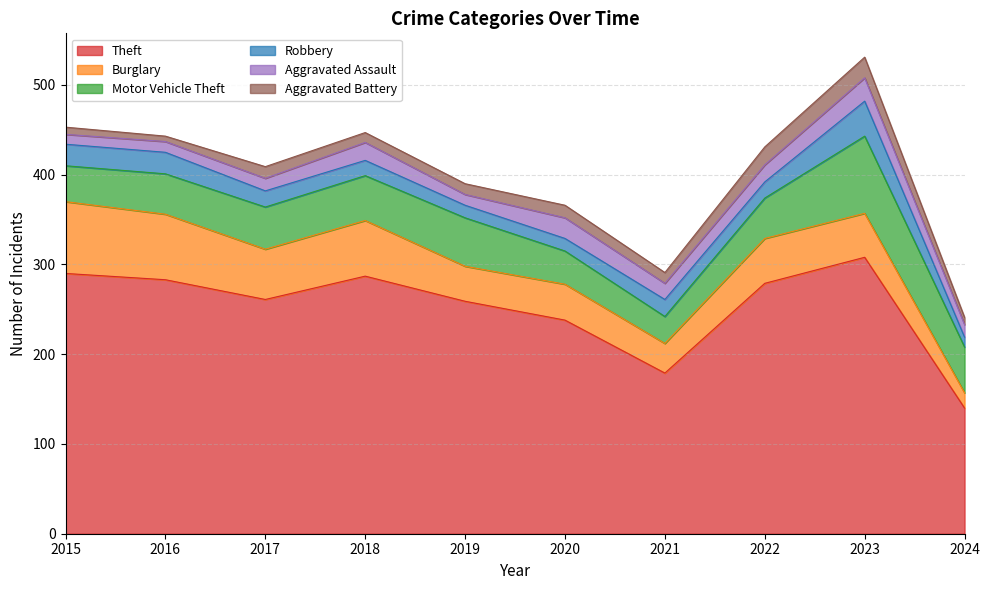

Which category has the highest value in the Motor Vehicle Theft series?

2023